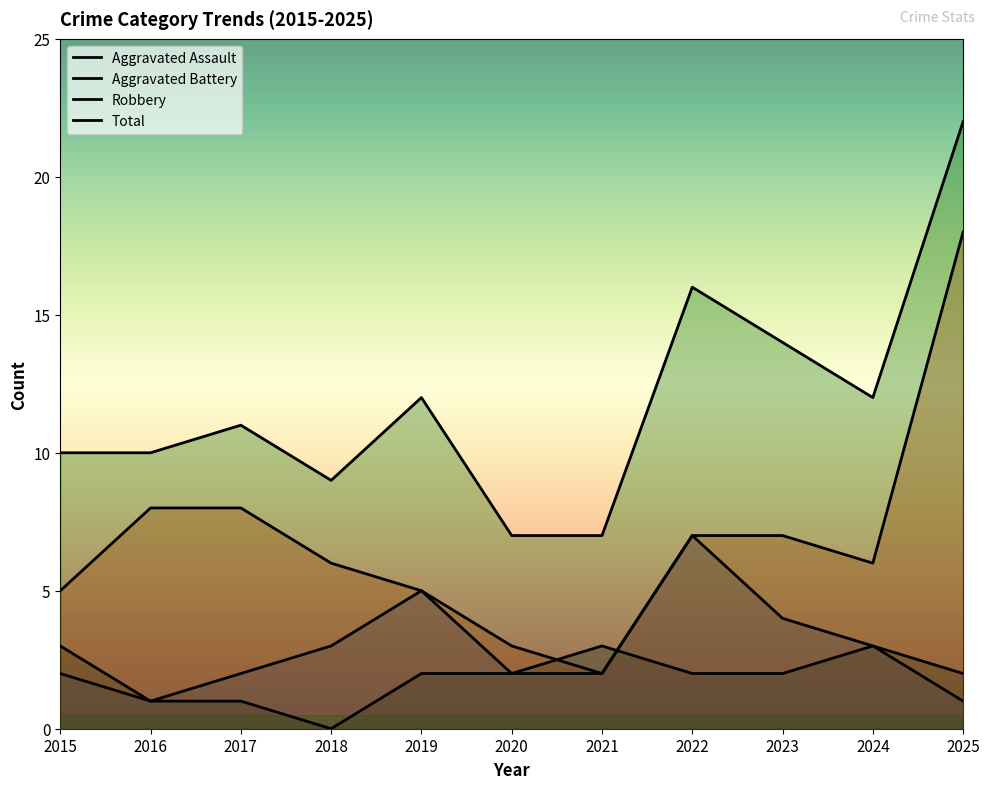

How many lines are shown in the chart?

4